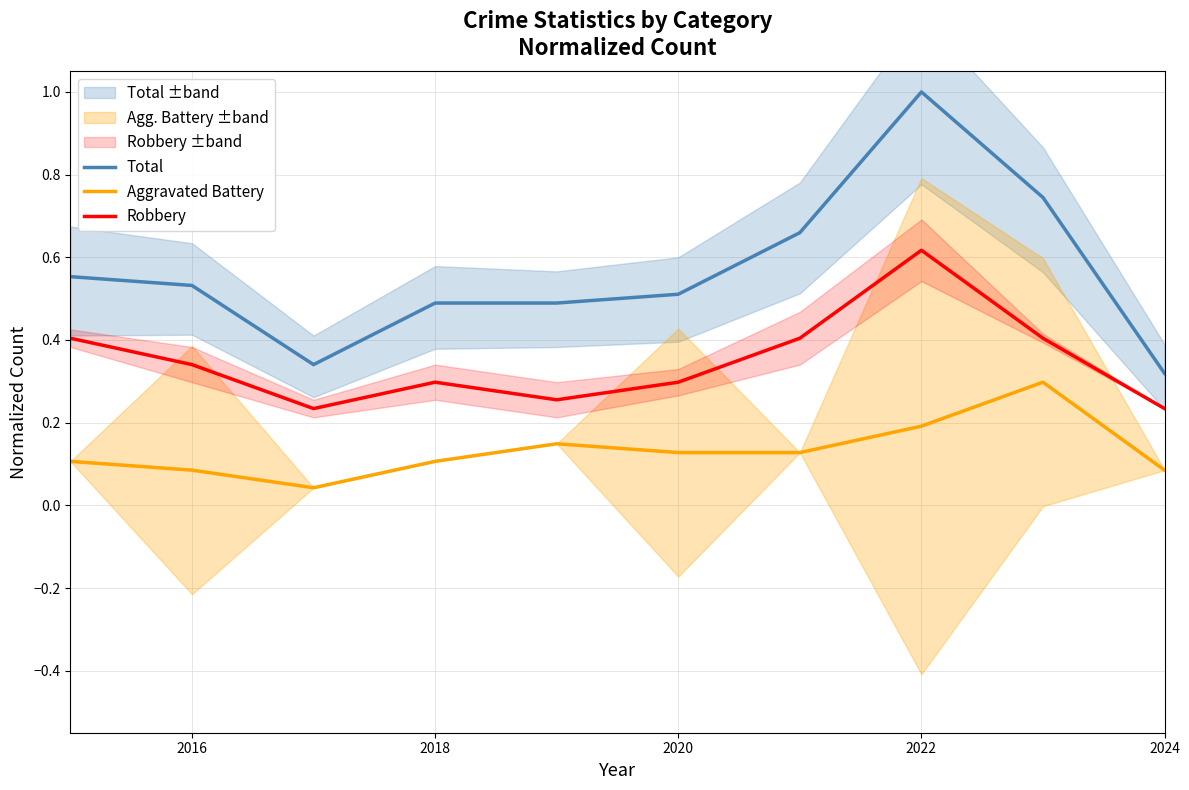

How many Total values are between 0 and 1?

10